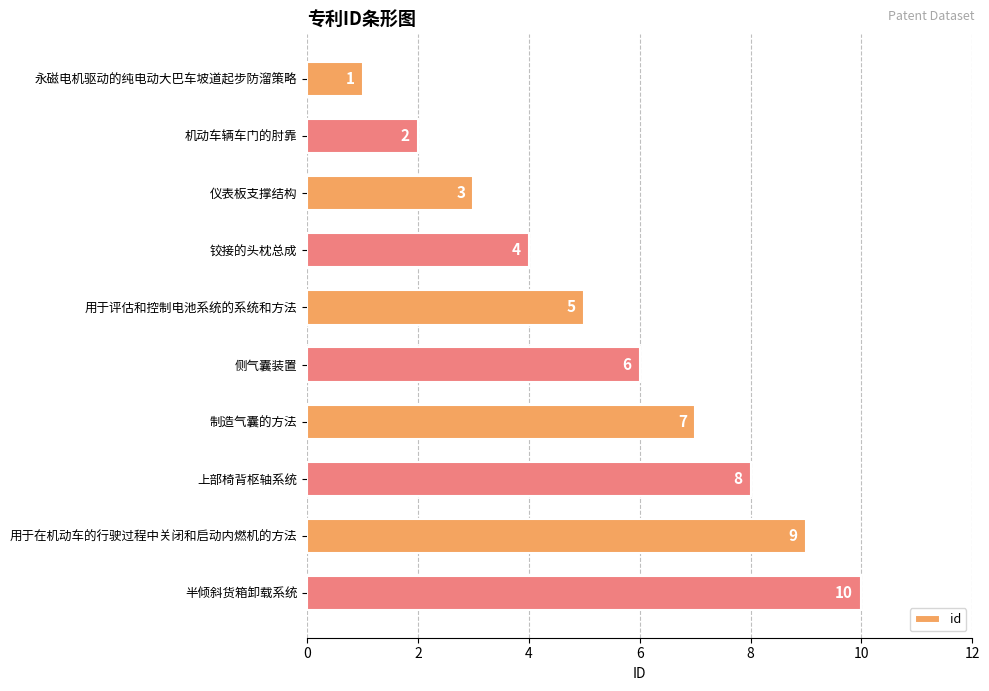

Which category has the highest value across all series?

半倾斜货箱卸载系统